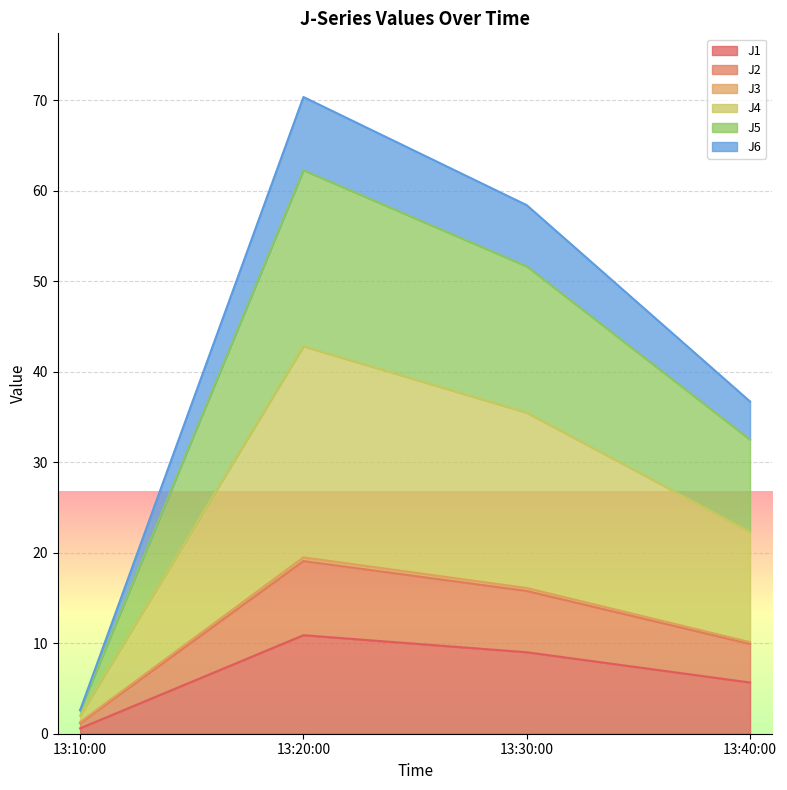

Which series has the largest total across all categories?

J4